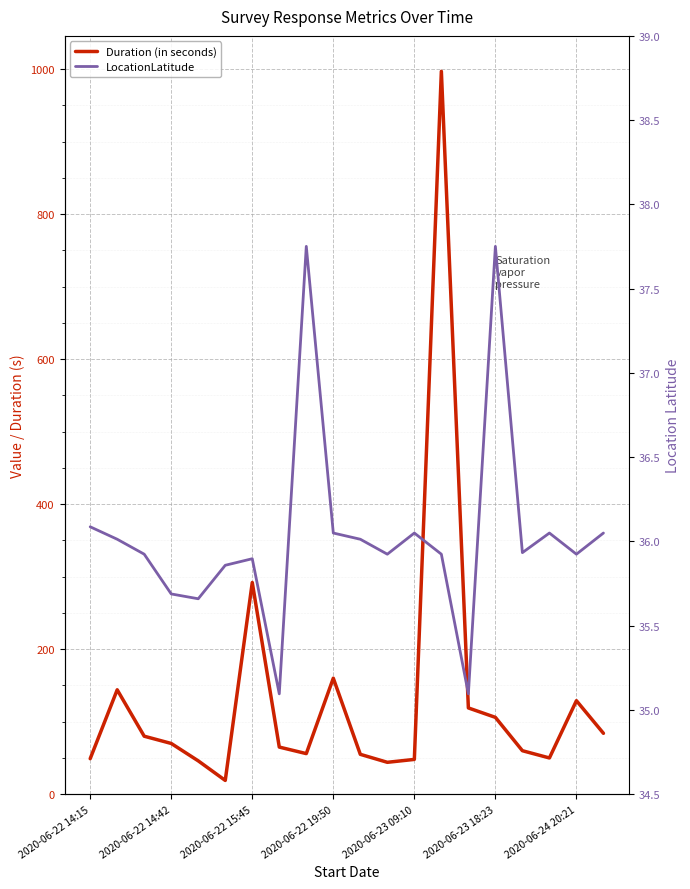

Count the number of data series in this chart.

2